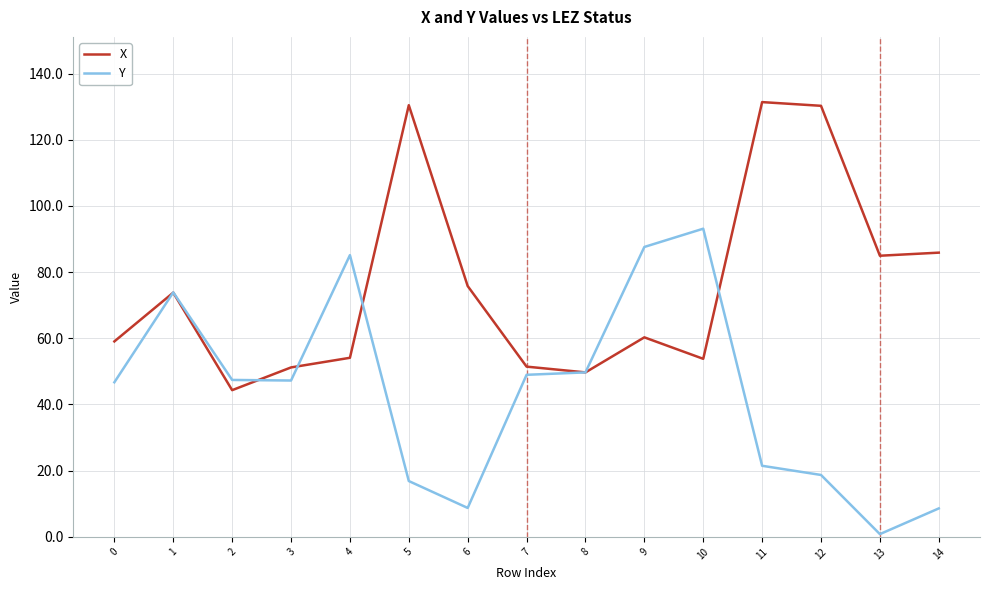

Where does the X series first go above 60?

1